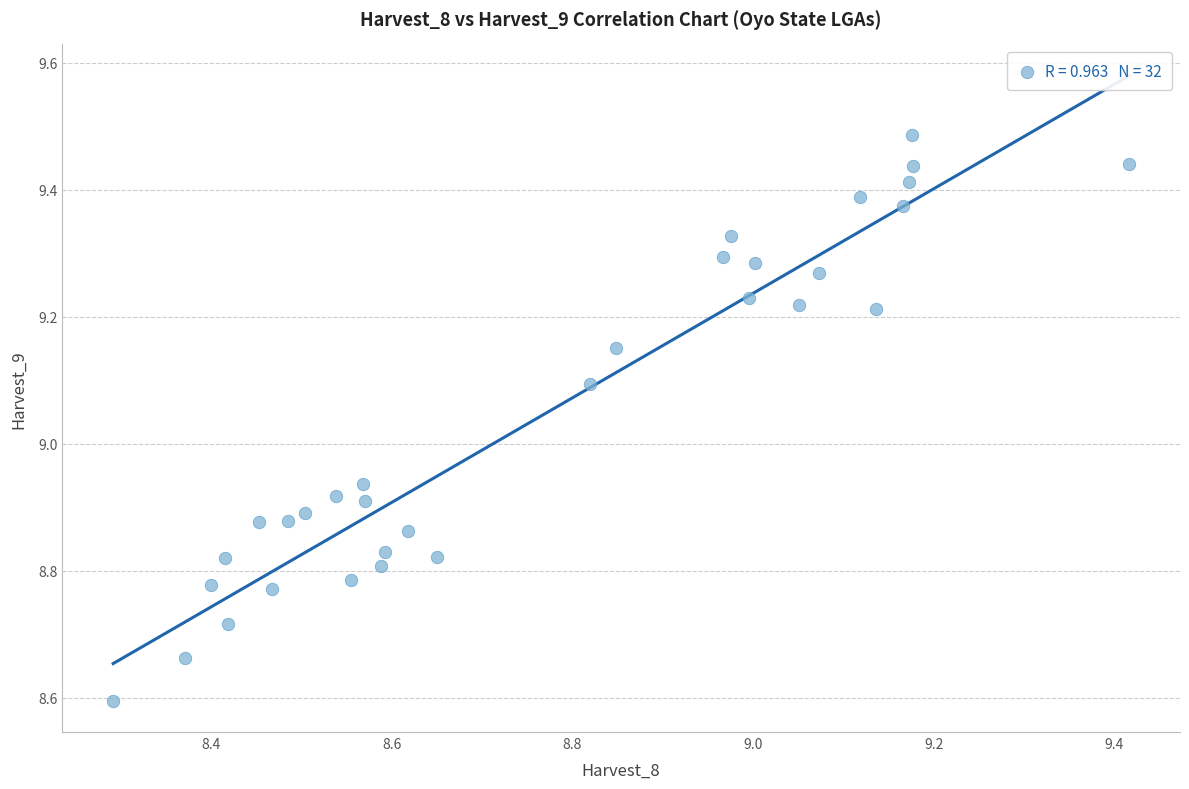

What is the range of X values (max minus min)?

1.1